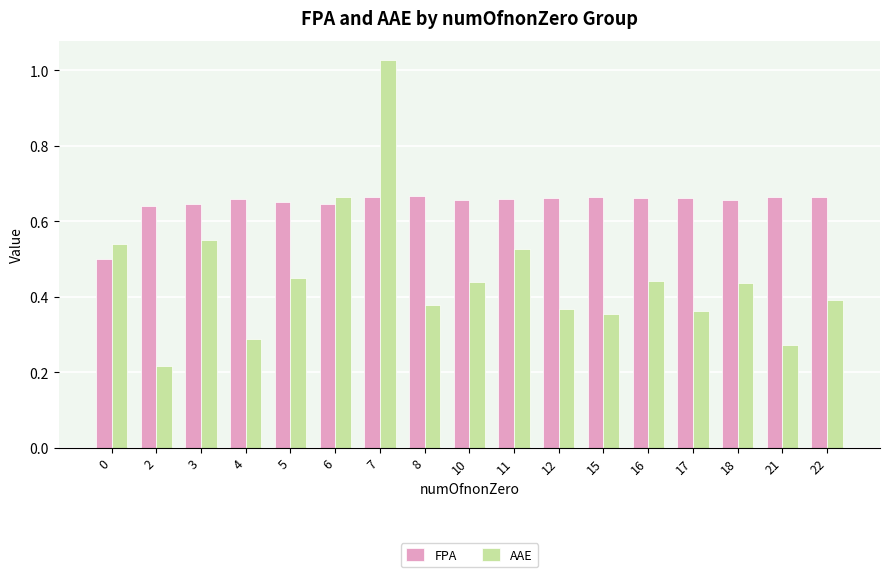

Count the FPA values in the range 0 to 1.

17